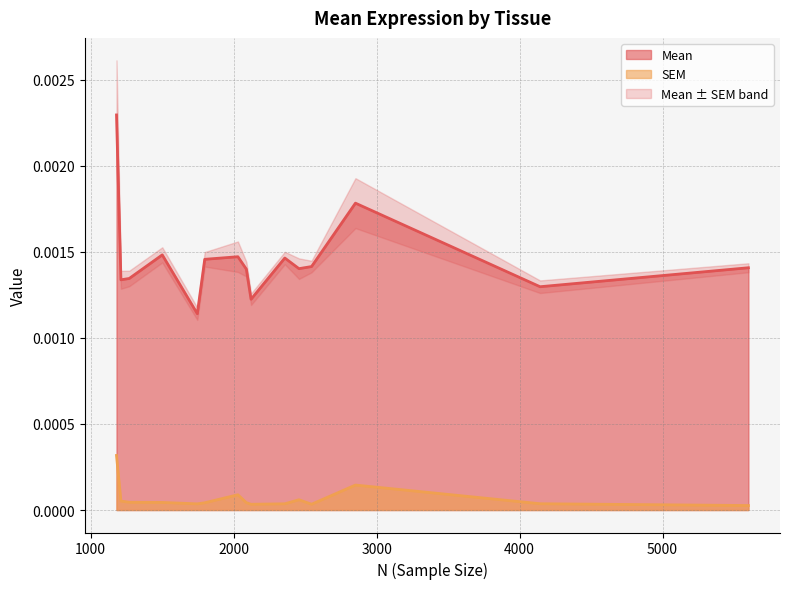

Which category has the highest value in the SEM series?

v30_colon